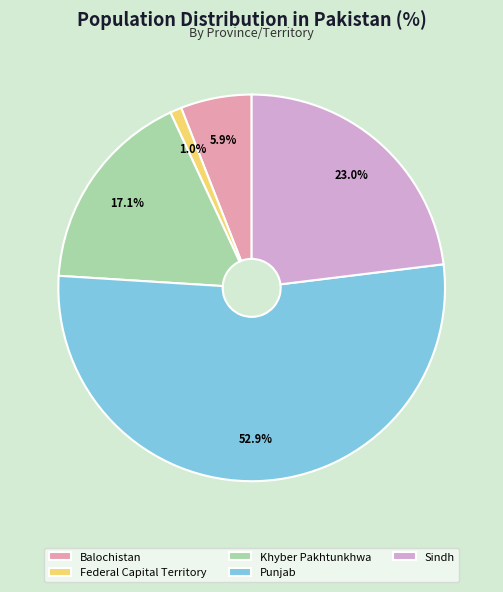

What is the smallest slice in the pie chart?

Federal Capital Territory